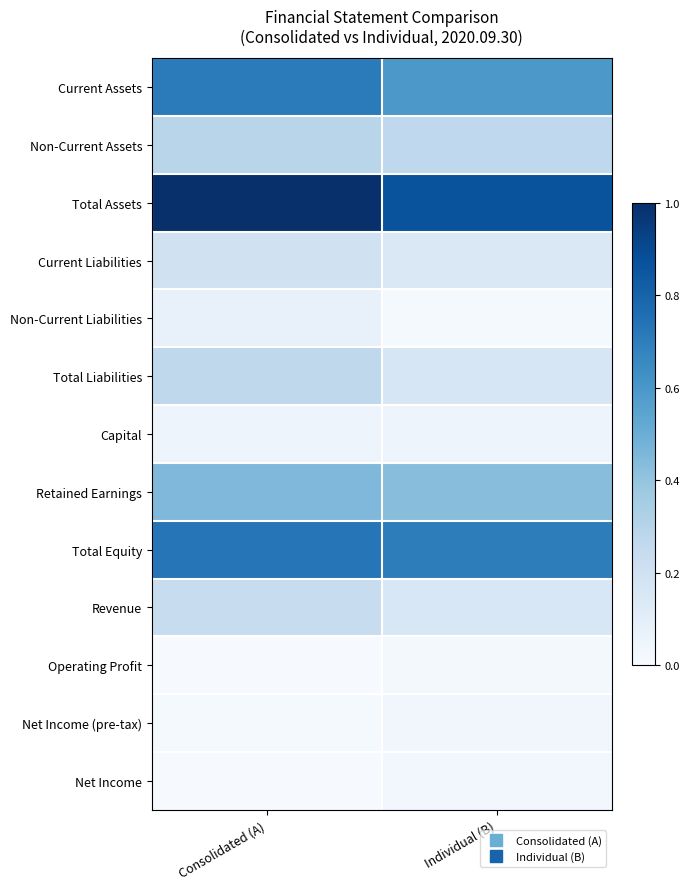

Reading right to left, list all the values displayed in this chart.

Current Assets: Individual (B)=0.6	Consolidated (A)=0.7
Non-Current Assets: Individual (B)=0.3	Consolidated (A)=0.3
Total Assets: Individual (B)=0.9	Consolidated (A)=1.0
Current Liabilities: Individual (B)=0.1	Consolidated (A)=0.2
Non-Current Liabilities: Individual (B)=0.0	Consolidated (A)=0.1
Total Liabilities: Individual (B)=0.2	Consolidated (A)=0.3
Capital: Individual (B)=0.0	Consolidated (A)=0.0
Retained Earnings: Individual (B)=0.4	Consolidated (A)=0.4
Total Equity: Individual (B)=0.7	Consolidated (A)=0.7
Revenue: Individual (B)=0.2	Consolidated (A)=0.2
Operating Profit: Individual (B)=0.0	Consolidated (A)=0.0
Net Income (pre-tax): Individual (B)=0.0	Consolidated (A)=0.0
Net Income: Individual (B)=0.0	Consolidated (A)=0.0